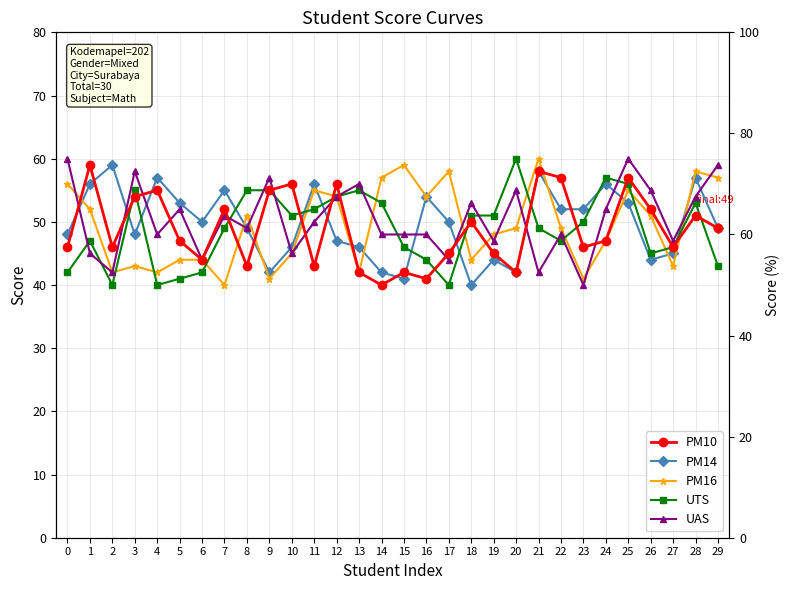

Rank the series at 10 from highest to lowest value.

PM10, UTS, PM14, PM16, UAS